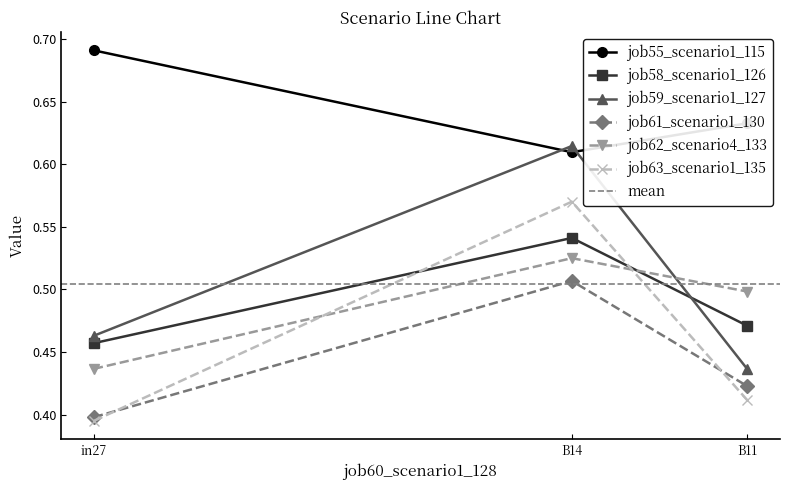

Which series has the largest range (max minus min)?

job59_scenario1_127